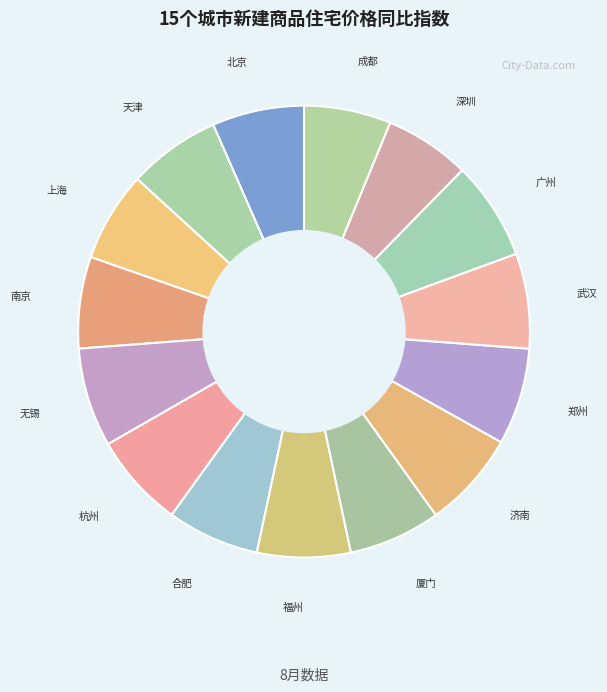

How many segments does this pie chart have?

15